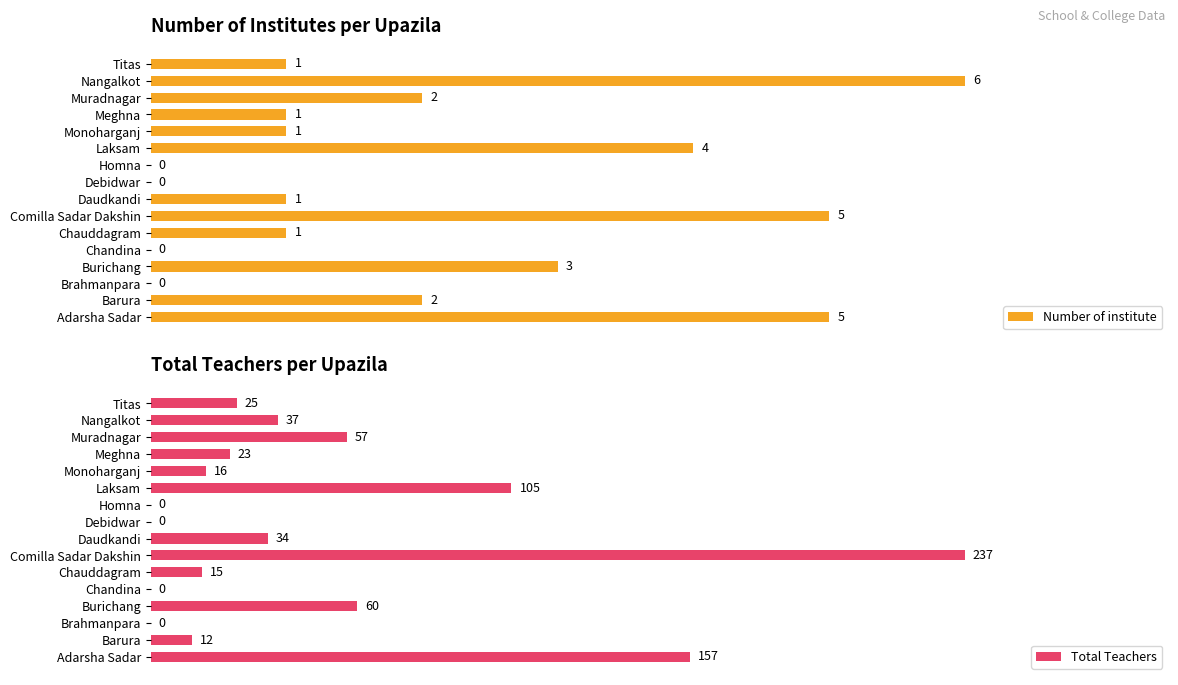

How many data points in Number of institute are less than 1?

4